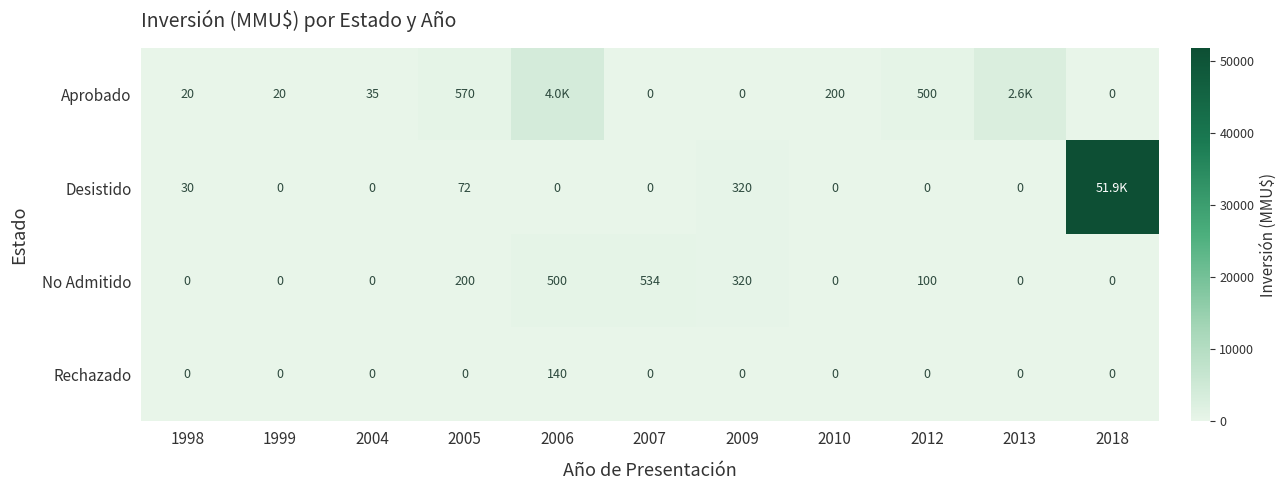

The value of Rechazado at 2018 is 0. True or false?

True